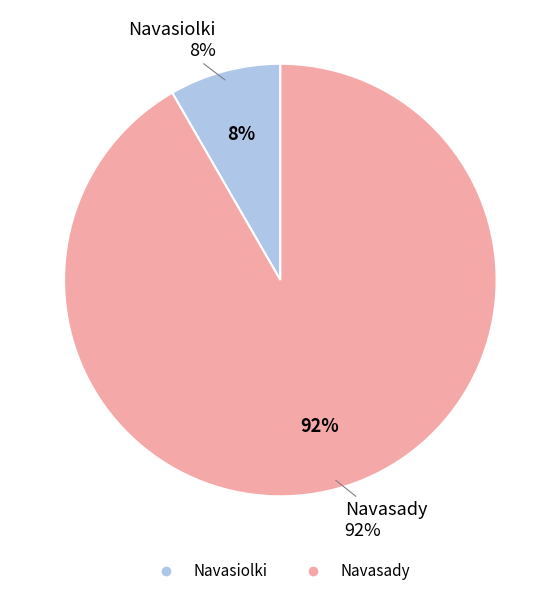

What percentage do Navasady and Navasiolki together represent?

100.0%